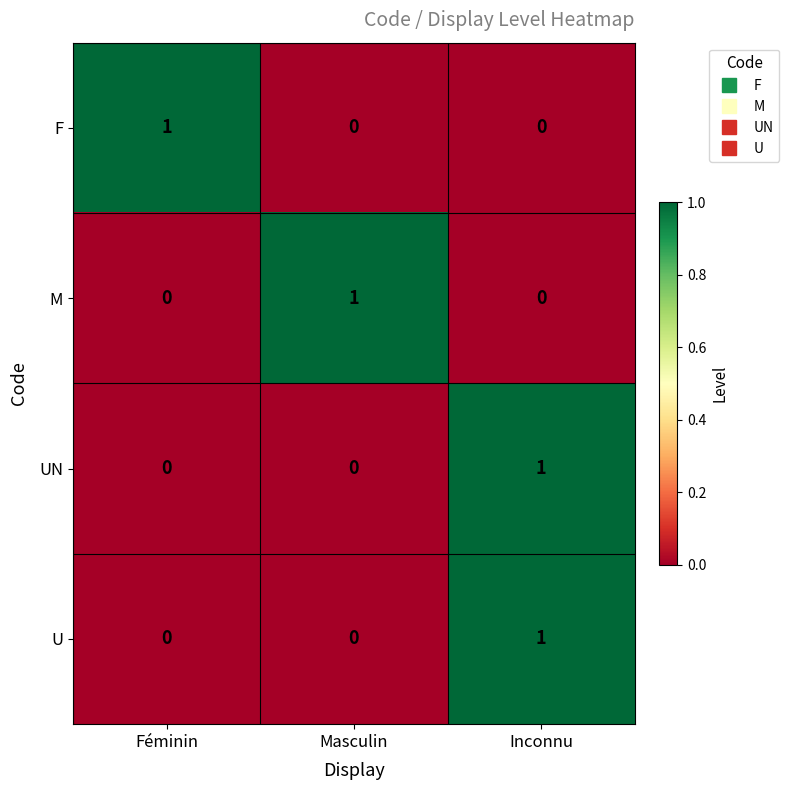

At how many categories does at least one series exceed 0?

3